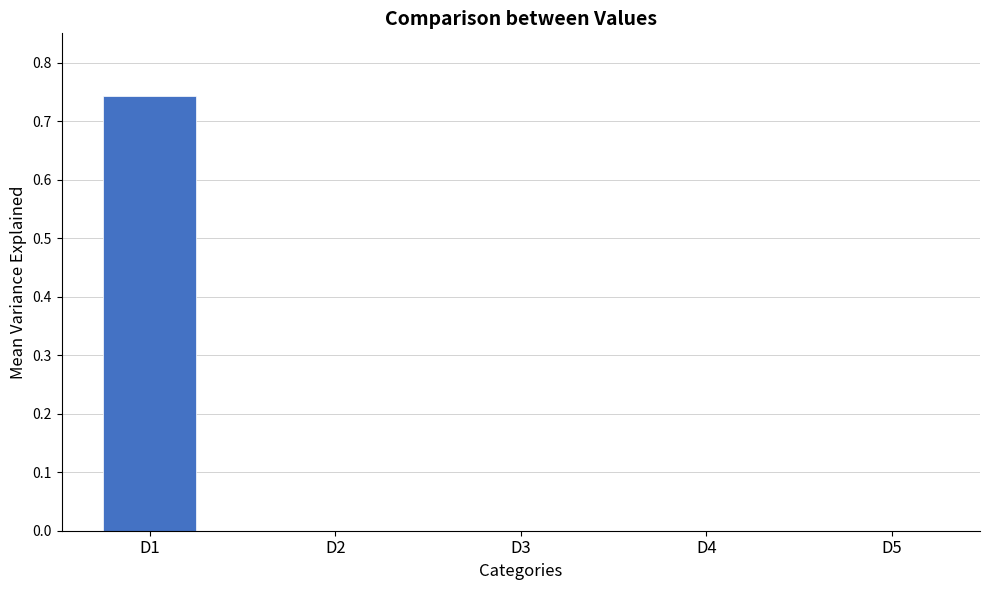

True or false: the data shows 0.3 at D3.

False